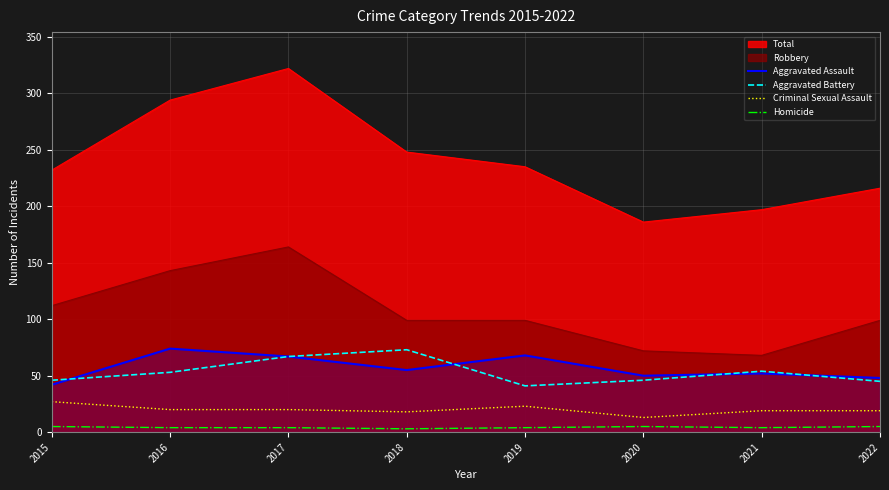

Which series changed the most between 2017 and 2020?

Total